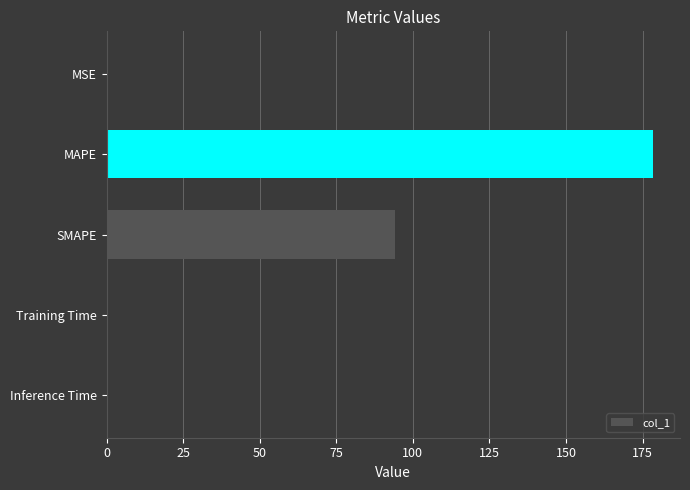

Is it true that the value at SMAPE is 94.3?

True